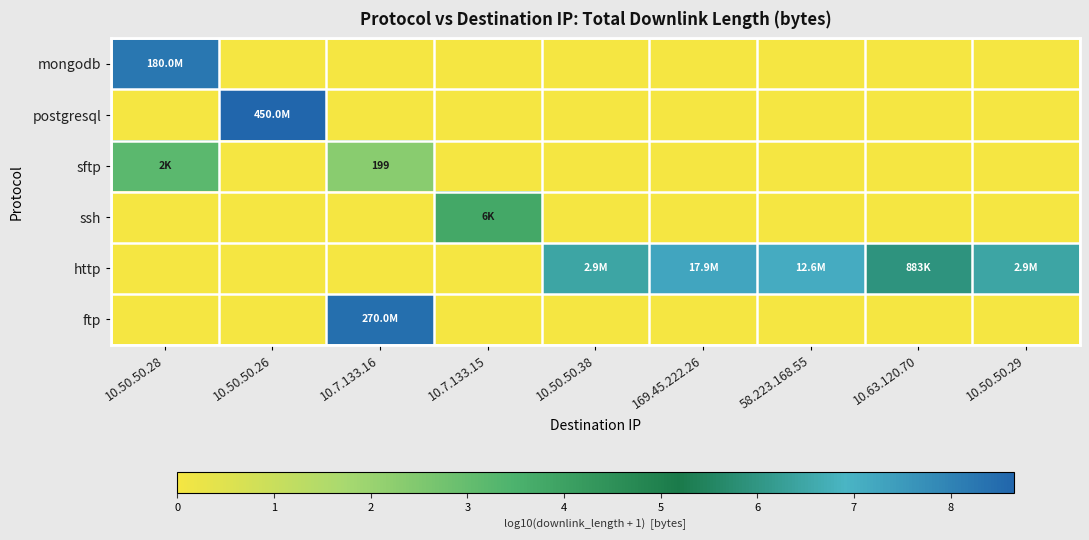

The http series shows 0.0 at 10.7.133.16. True or false?

True